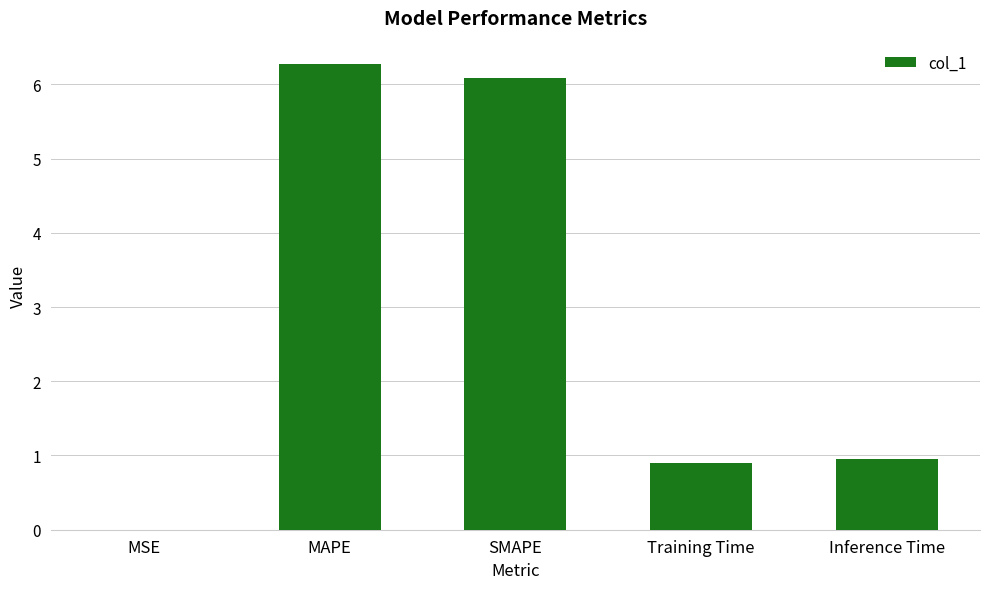

The chart shows a value of 6.3 at MAPE. True or false?

True